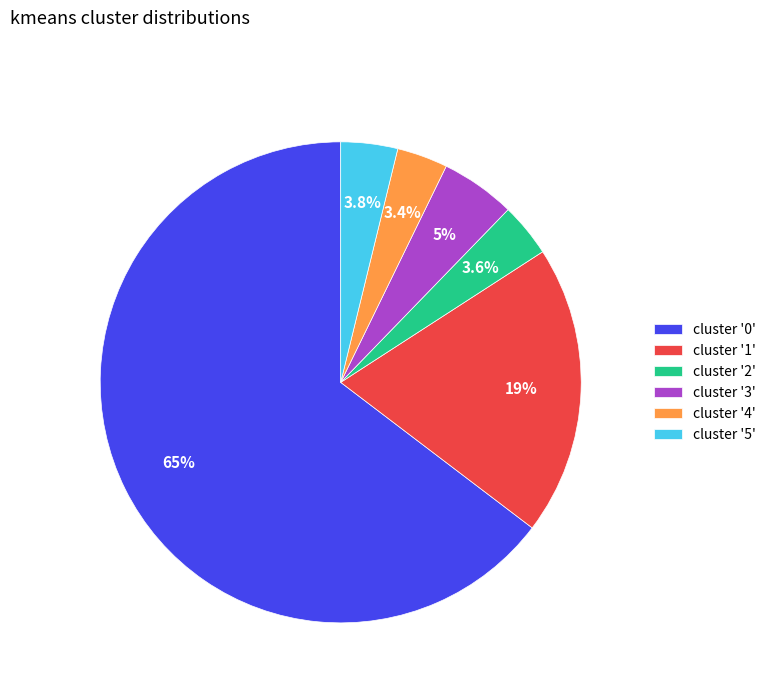

What is the majority slice?

cluster '0'